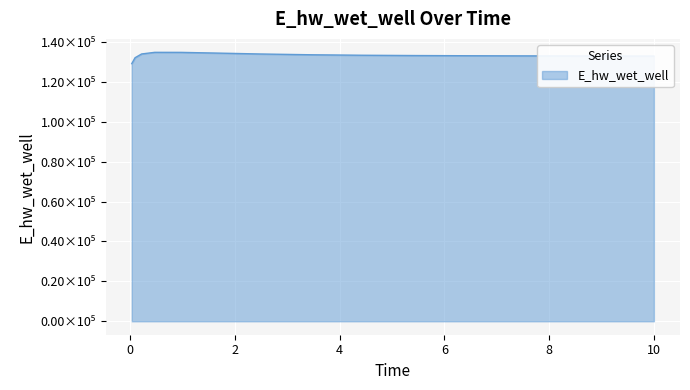

Which category has the lowest value across all series?

0.03125